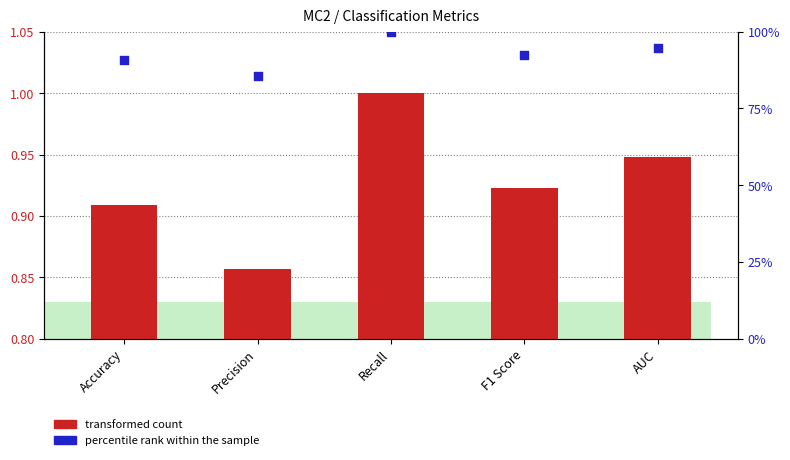

Is the value of percentile rank within the sample at Recall greater than the value of transformed count at F1 Score?

Yes